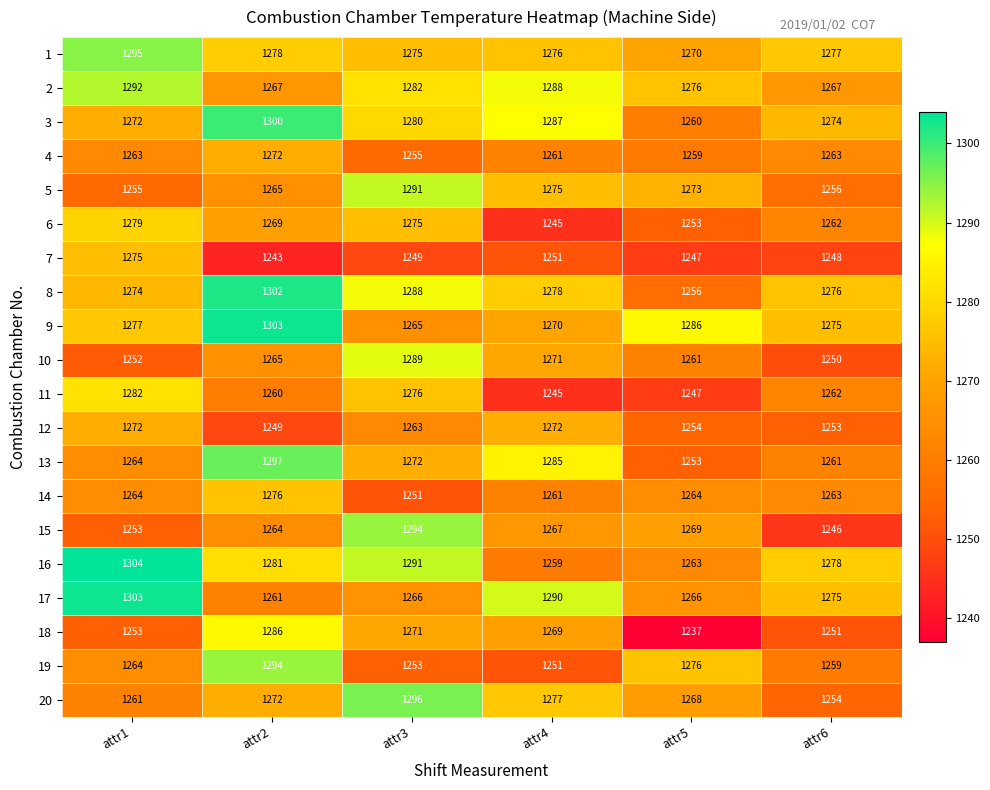

What is the total value across all series at attr1?

25454